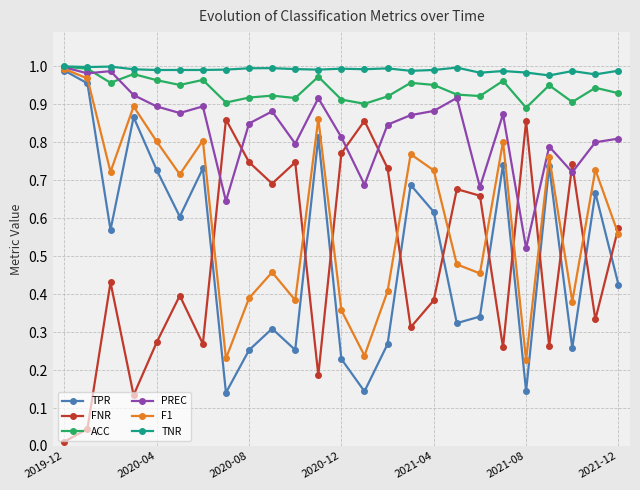

At how many categories does at least one series exceed 0?

25